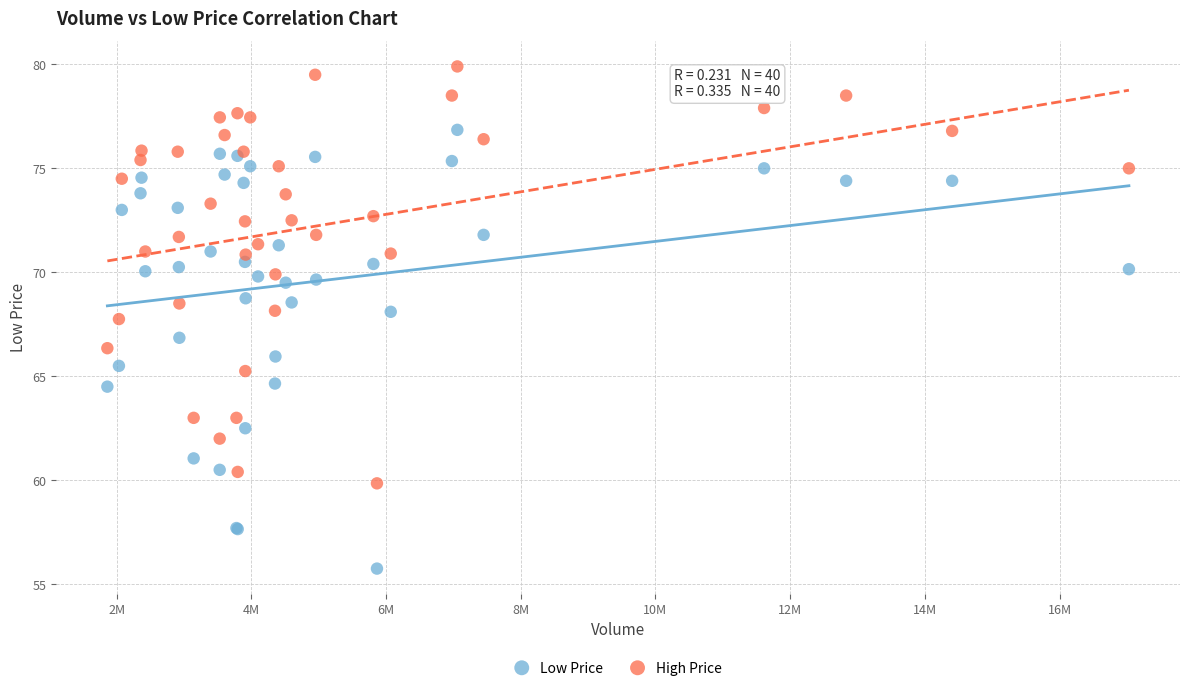

Which series reaches the maximum Y coordinate?

High Price